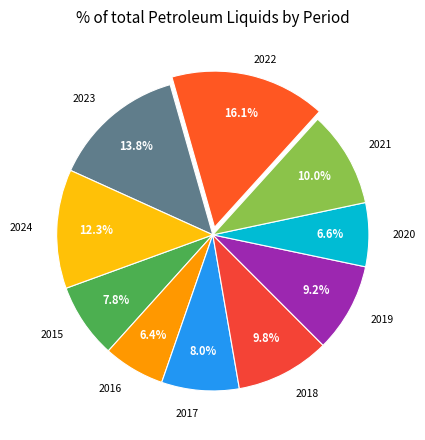

To the nearest percent, what portion does 2015 represent?

8%